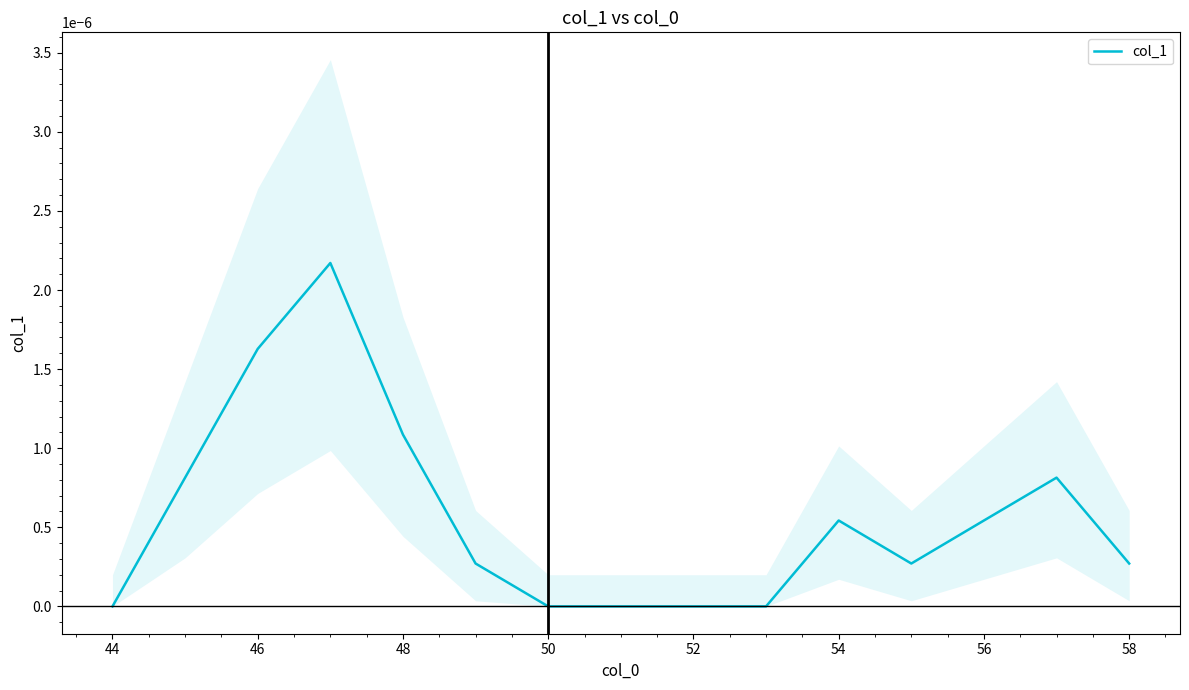

The value at 48 is 0.0. True or false?

False